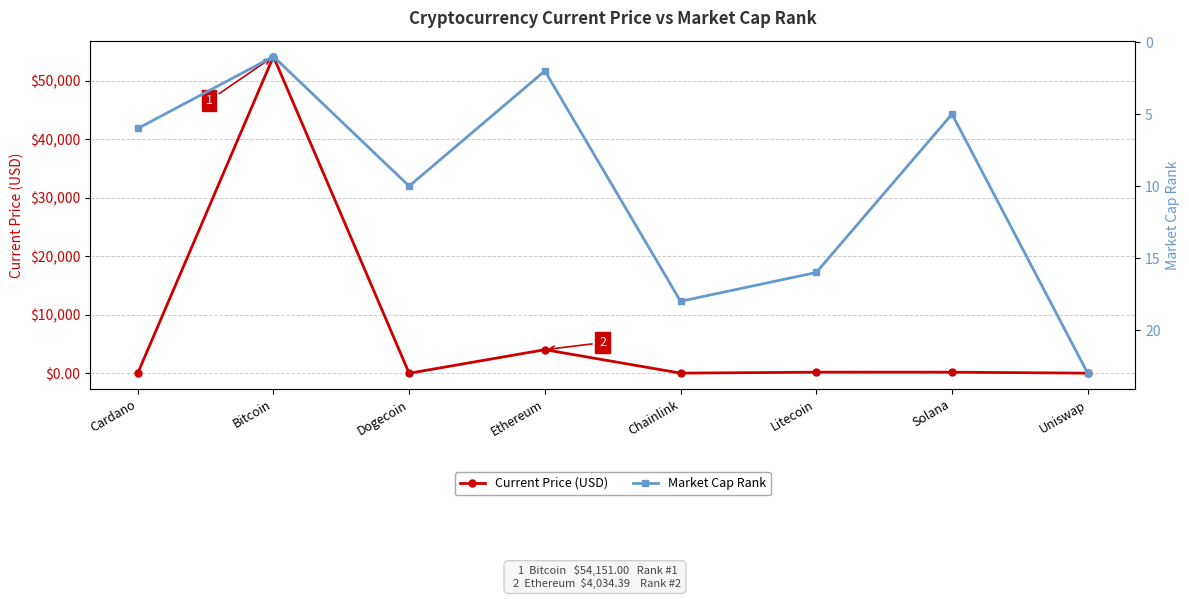

What are all the series names shown in the legend?

Current Price (USD), Market Cap Rank